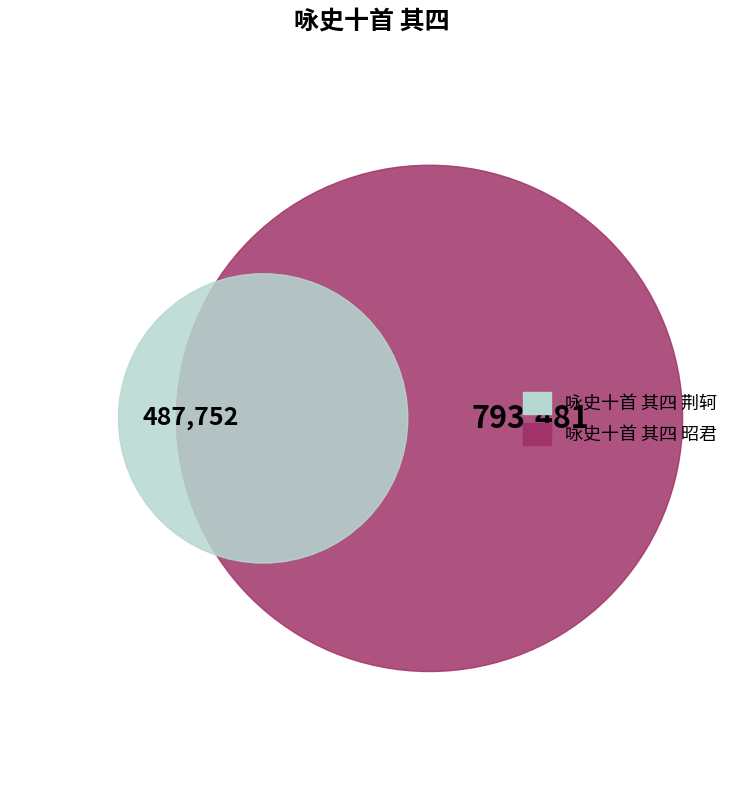

What is the change in value from 咏史十首 其四 昭君 to 咏史十首 其四 荆轲?

-305729